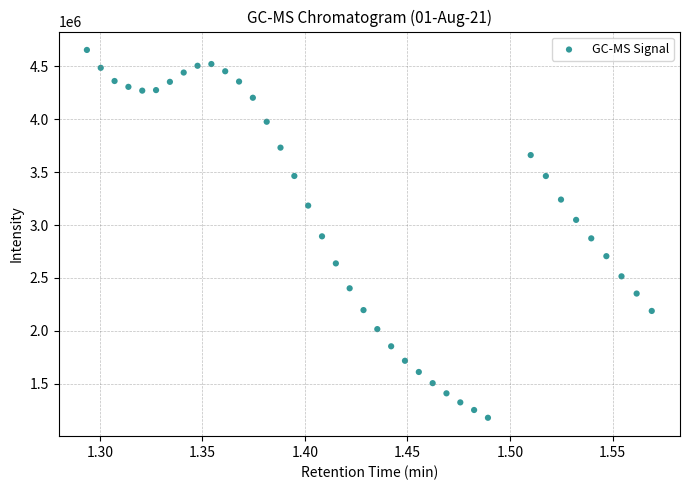

What is the range of Y values (max minus min)?

3477455